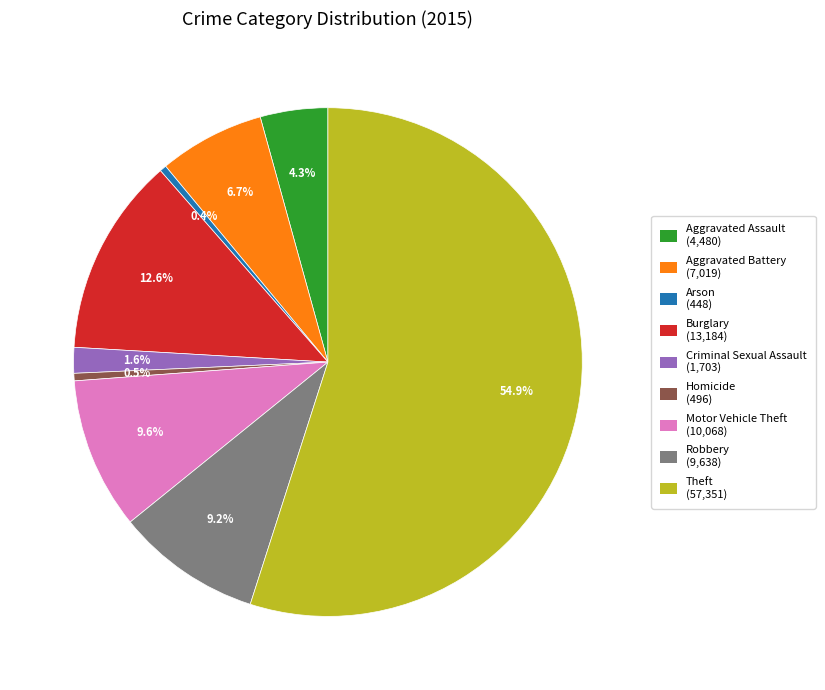

To the nearest percent, what is the difference between the largest and smallest slice percentages?

55%